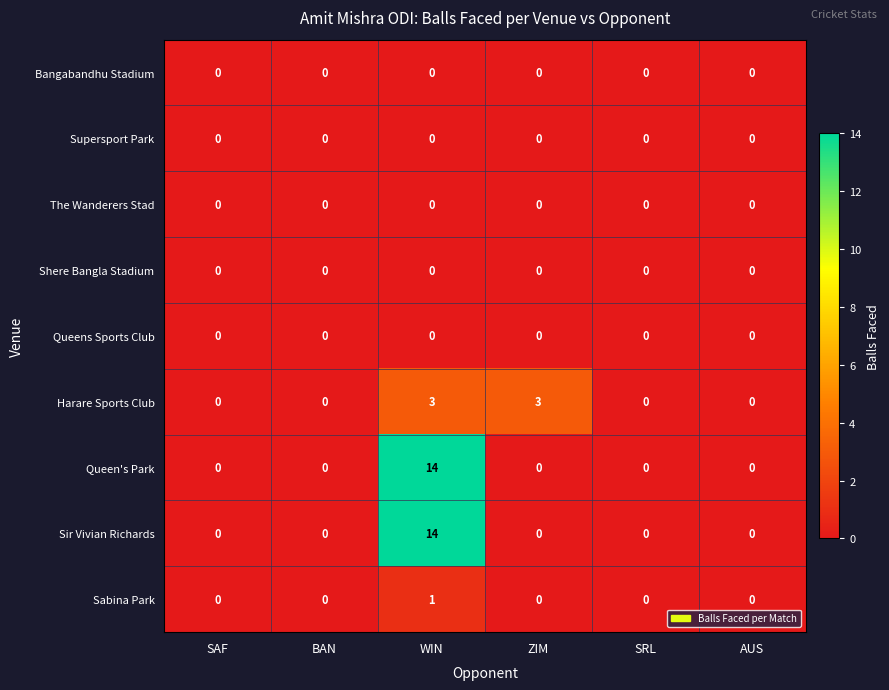

At which category is the sum across all series the highest?

WIN